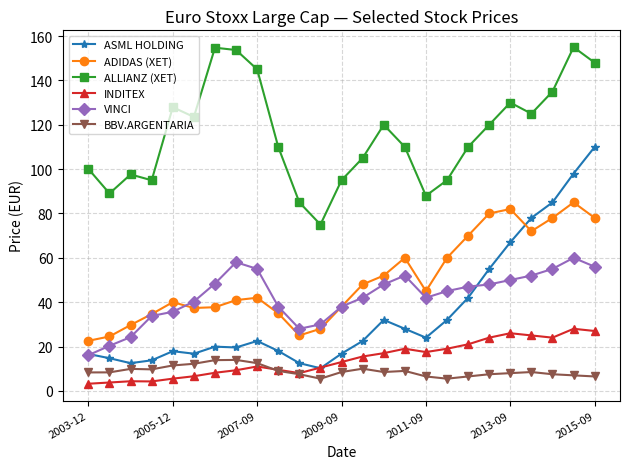

Which series has the largest total across all categories?

ALLIANZ (XET)